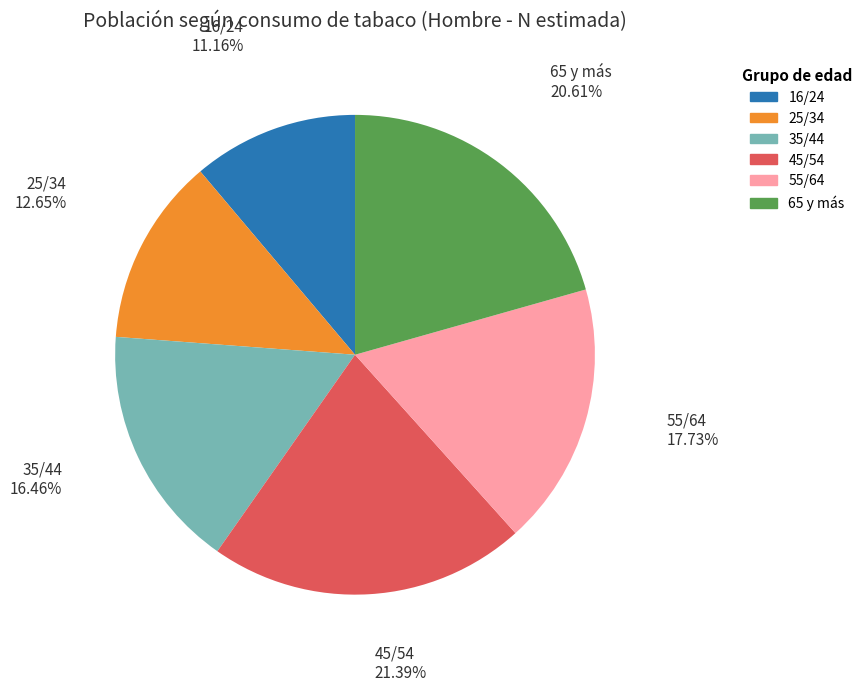

Approximately how many times larger is the value at 65 y más compared to 45/54?

1.0